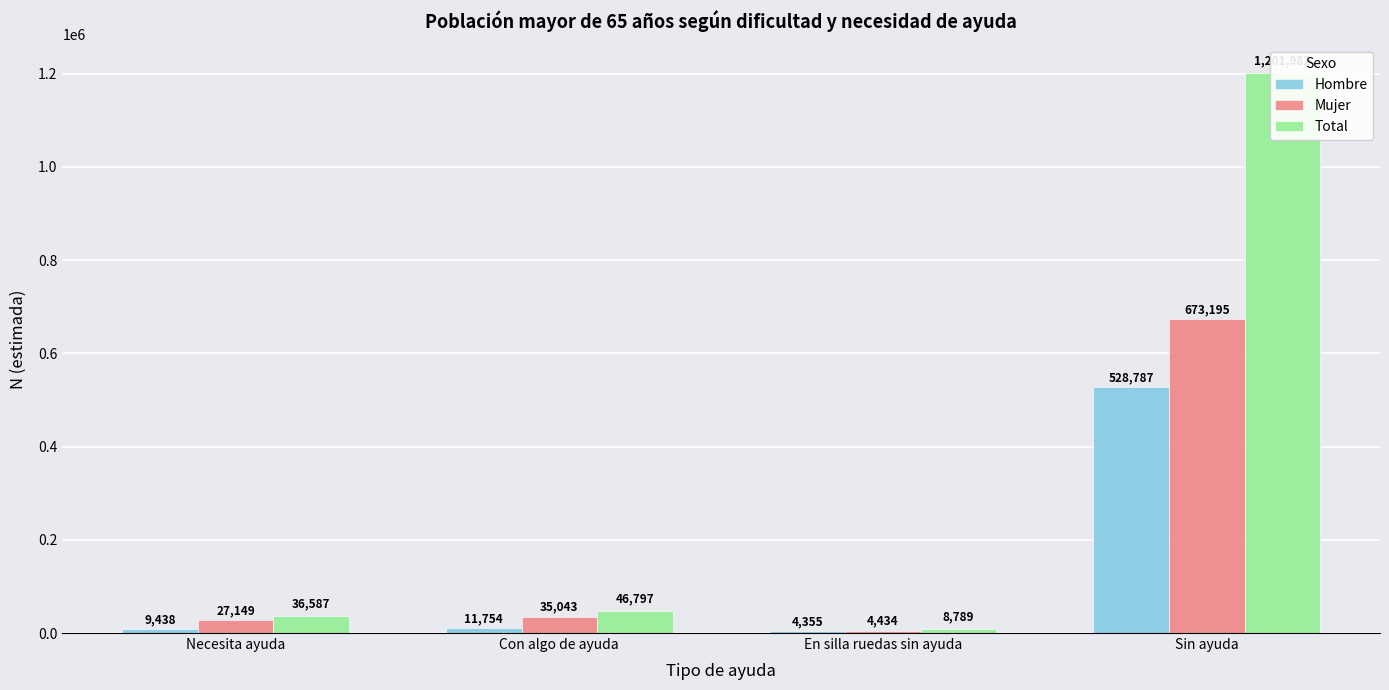

Reading left to right, list all the values displayed in this chart.

Hombre: Necesita ayuda=9438	Con algo de ayuda=11754	En silla ruedas sin ayuda=4355	Sin ayuda=528787
Mujer: Necesita ayuda=27149	Con algo de ayuda=35043	En silla ruedas sin ayuda=4434	Sin ayuda=673195
Total: Necesita ayuda=36587	Con algo de ayuda=46797	En silla ruedas sin ayuda=8789	Sin ayuda=1201982